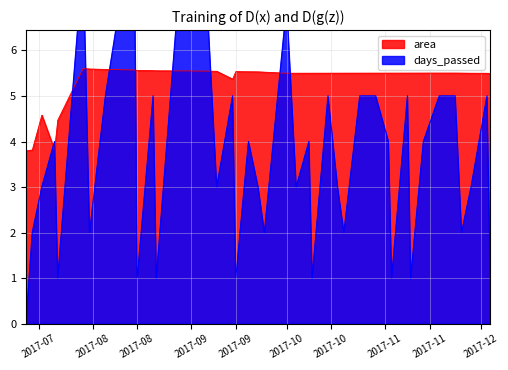

Between 2017-07-16 and 2017-08-21, which is larger?

2017-08-21